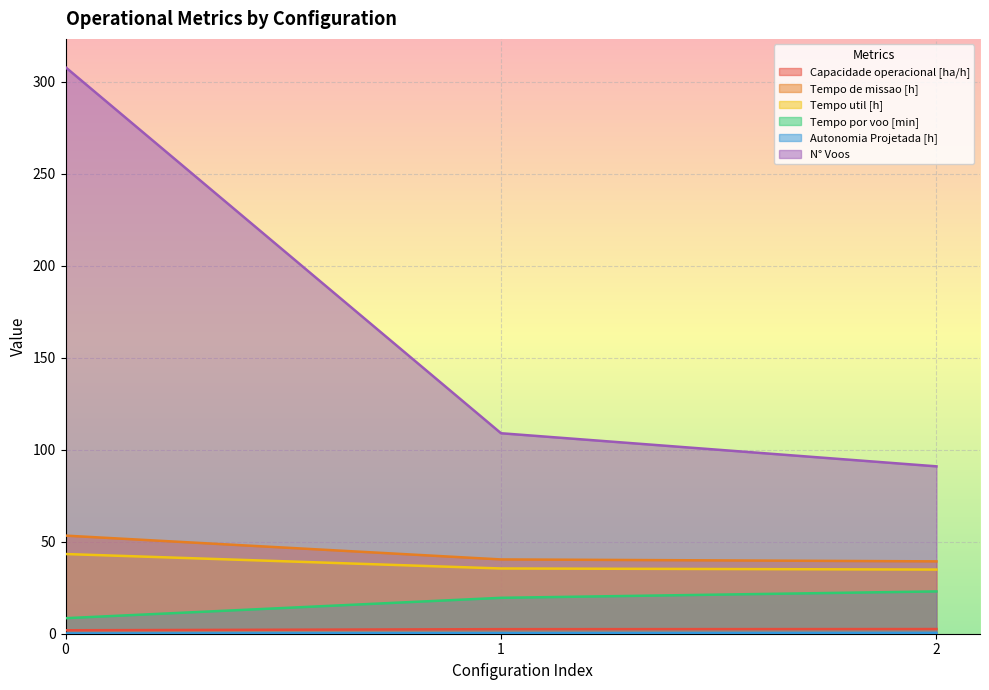

The value of N° Voos at 1 is 166.8. True or false?

False